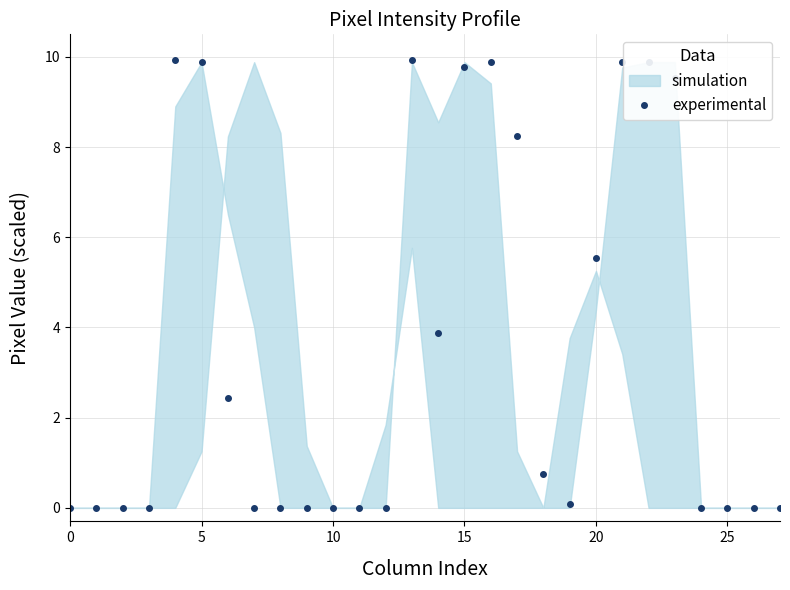

True or false: experimental has more than 1 points higher than both neighbors.

True